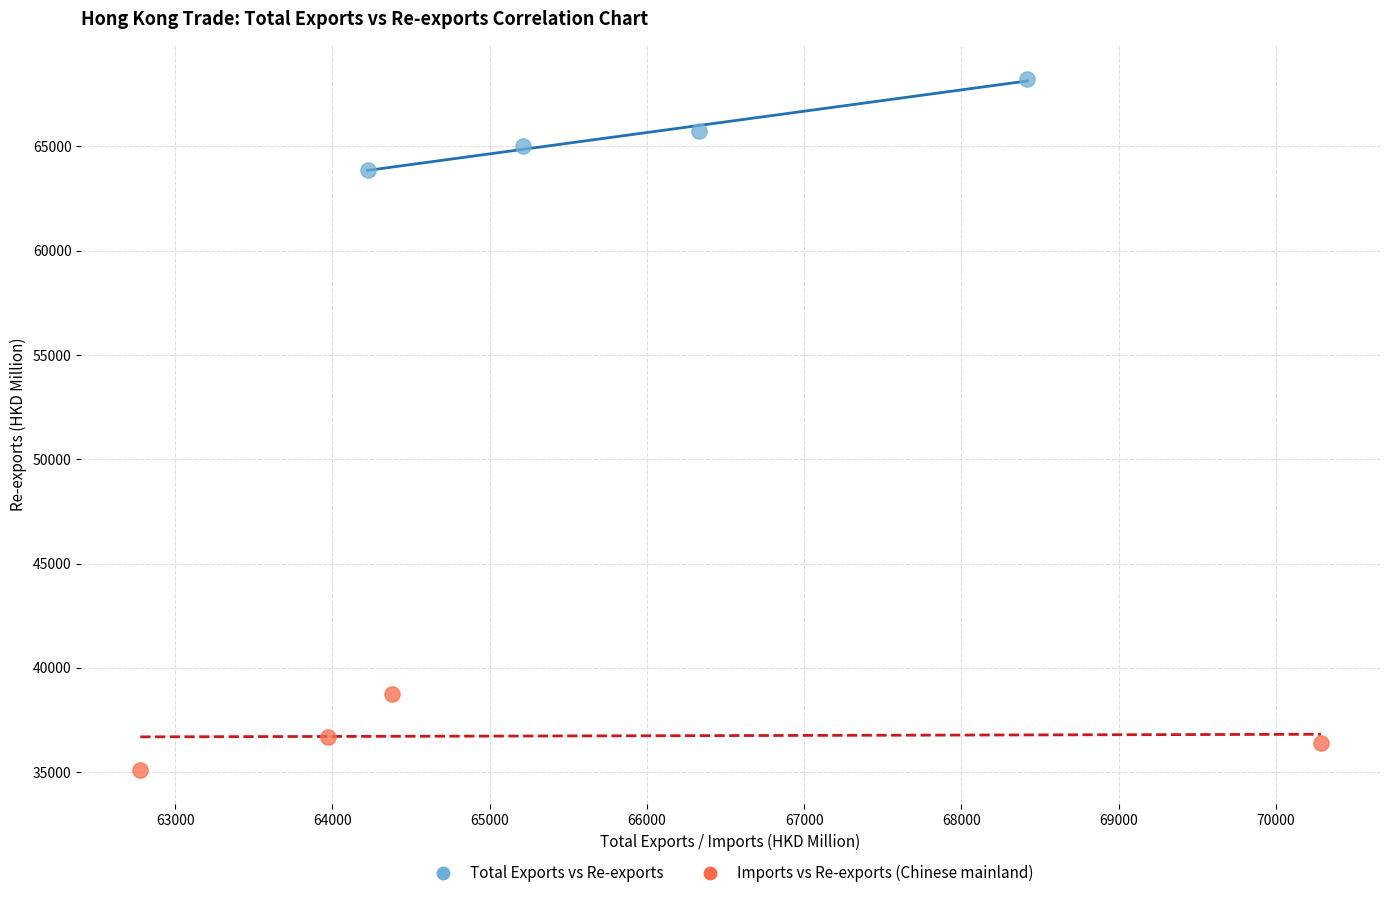

Which series contains the lowest Y value?

Imports vs Re-exports (Chinese mainland)